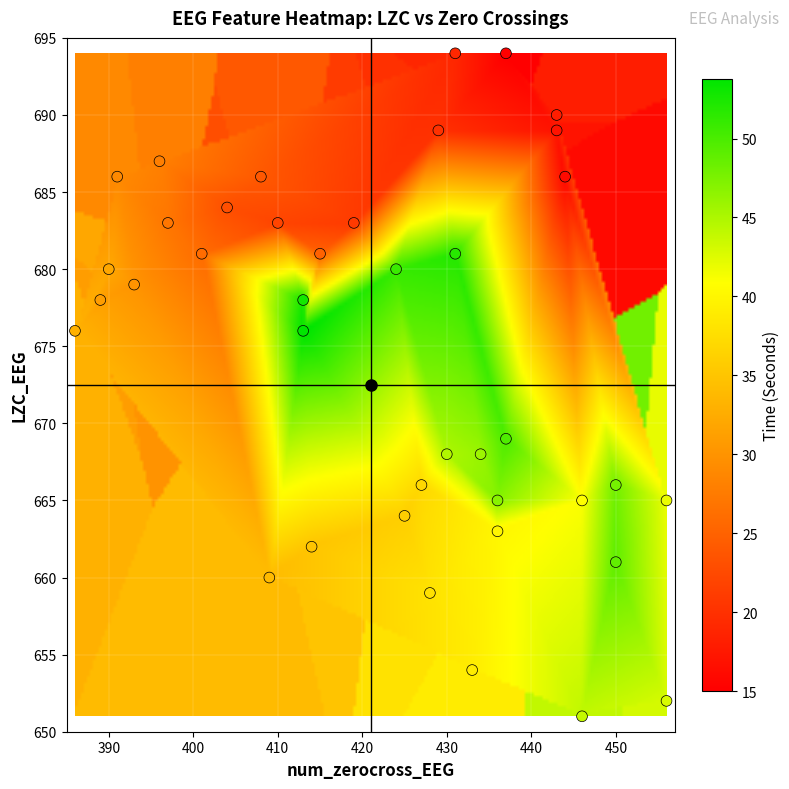

What Y value in the scatter plot is closest to 672?

669